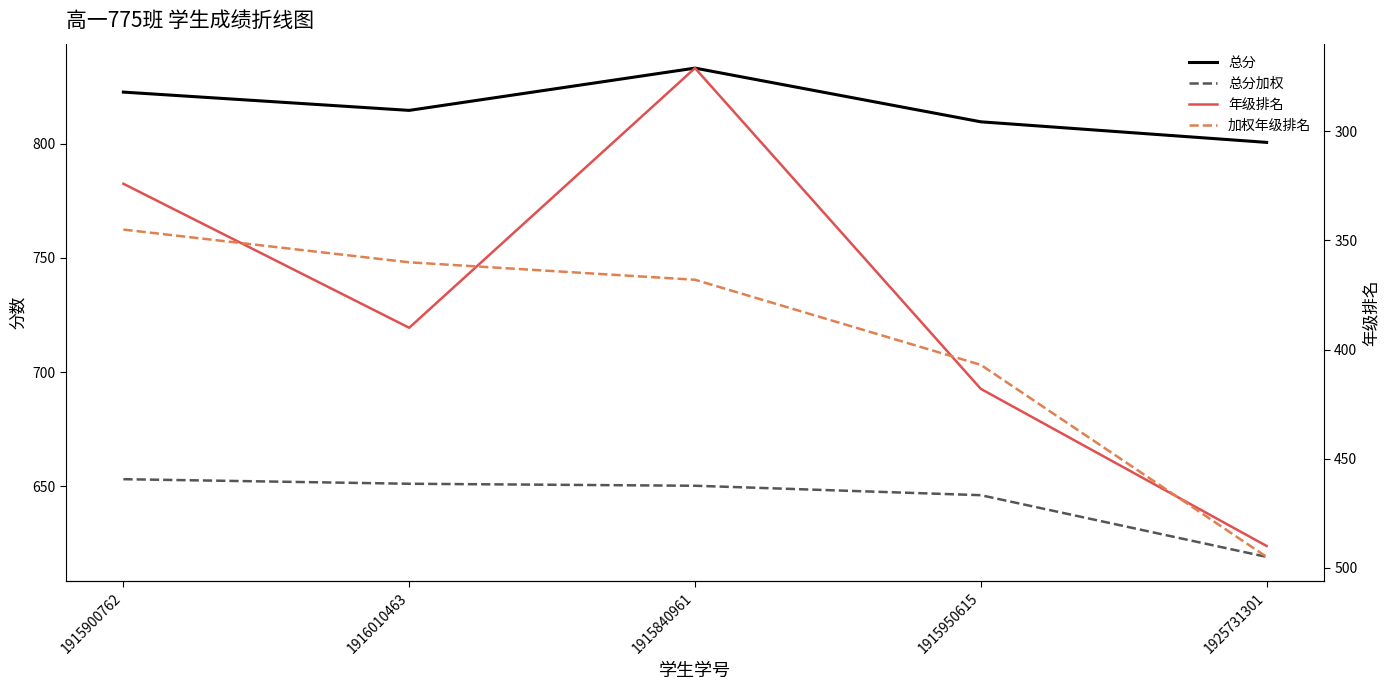

What is the sum of all 加权年级排名 values?

1975.0